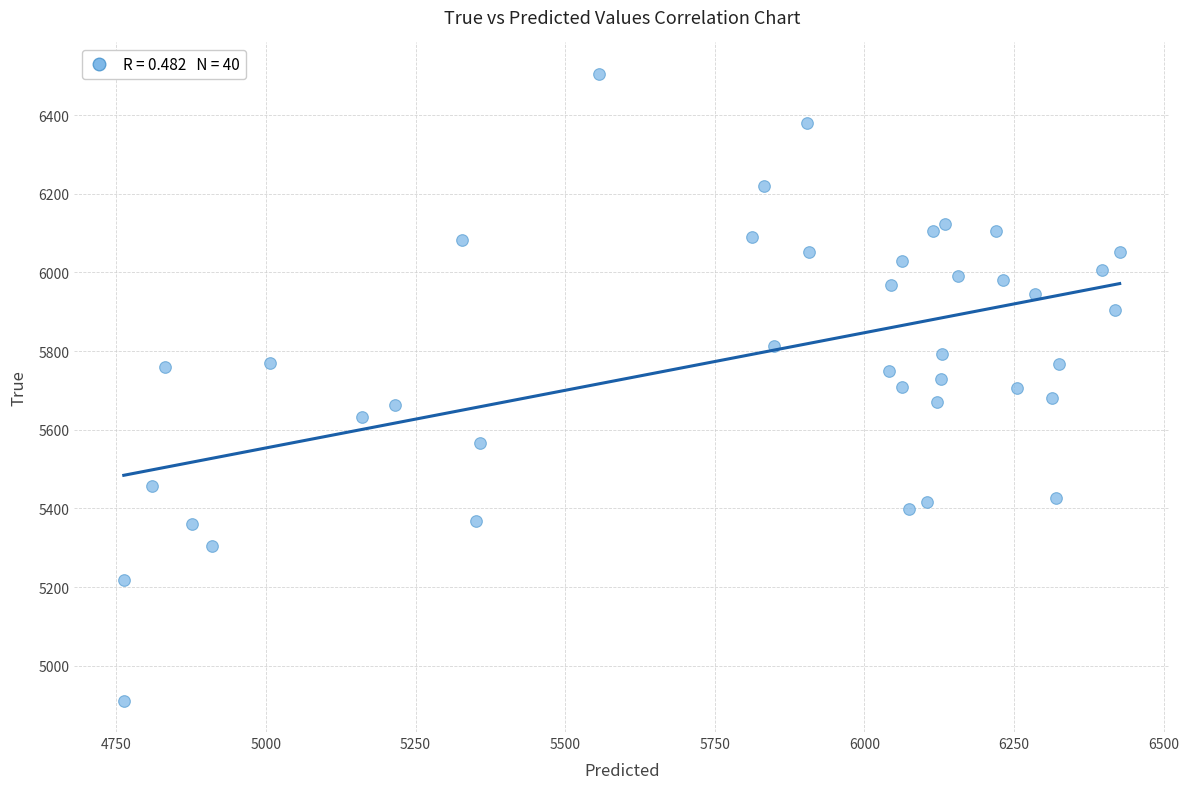

What is the range of Y values (max minus min)?

1594